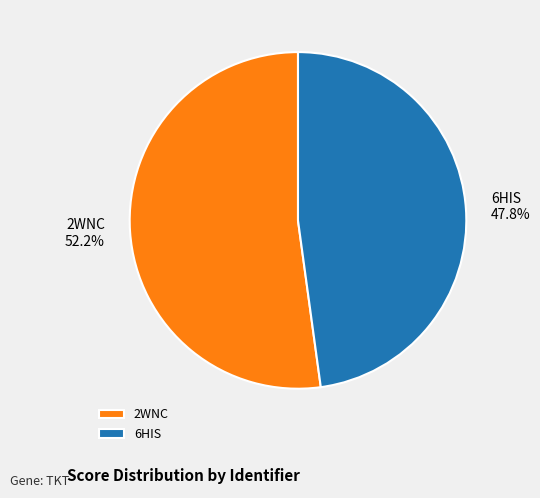

Which slice is the largest?

2WNC